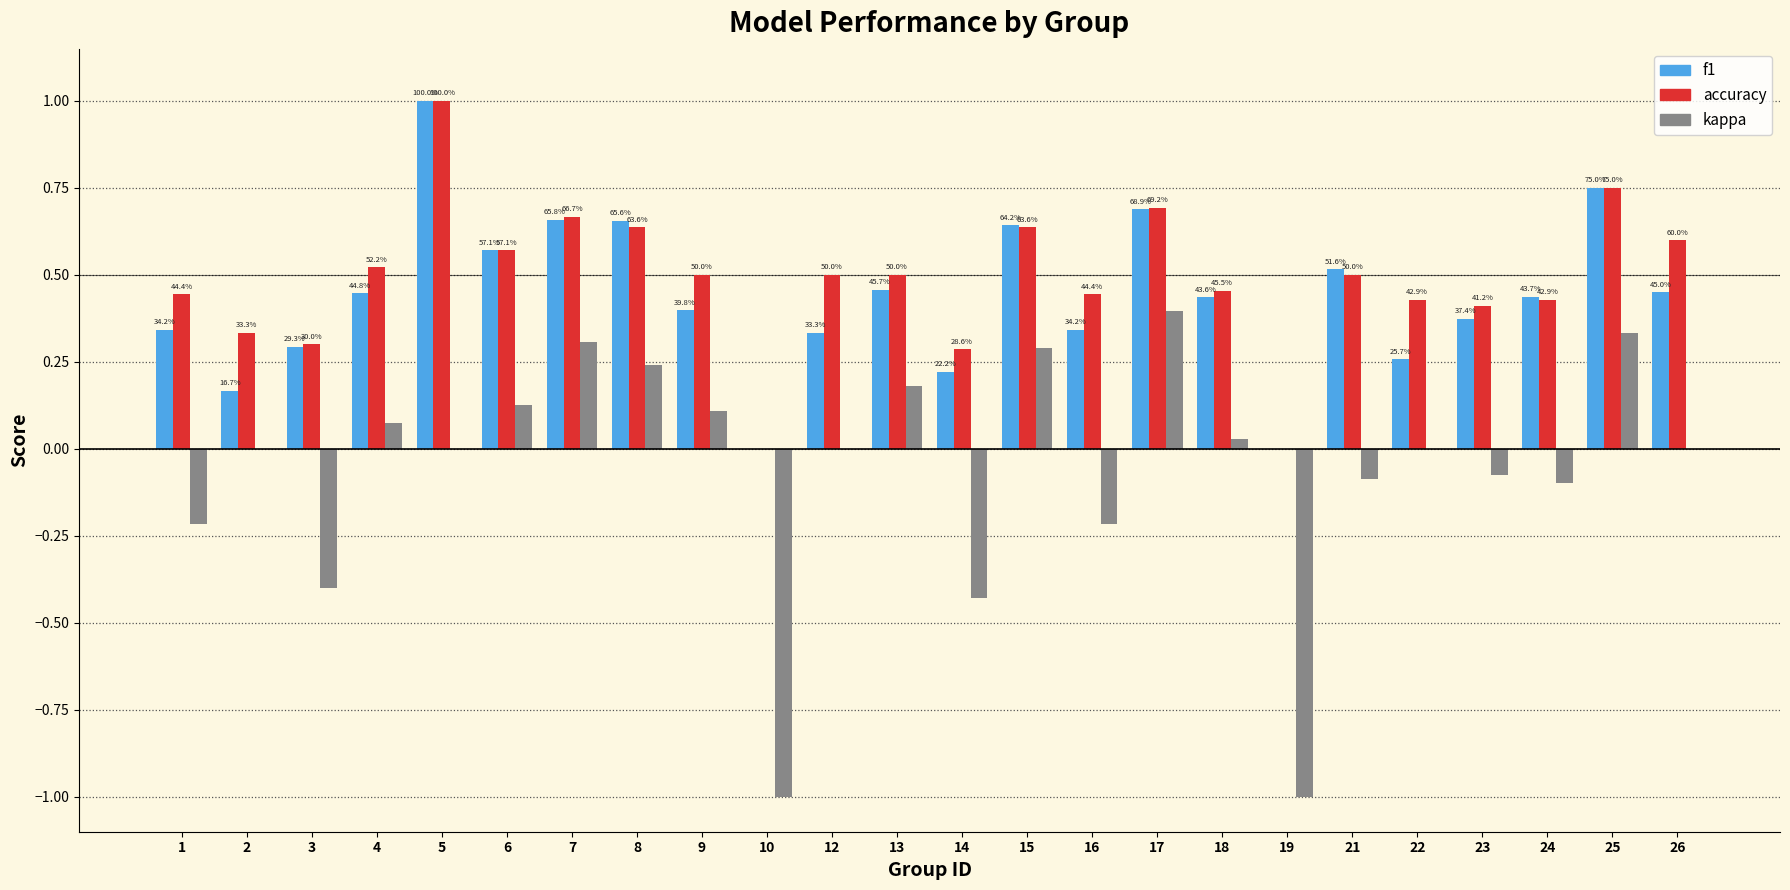

Reading left to right, transcribe all the data shown in this chart.

f1: 1=0.3	2=0.2	3=0.3	4=0.4	5=1.0	6=0.6	7=0.7	8=0.7	9=0.4	10=0.0	12=0.3	13=0.5	14=0.2	15=0.6	16=0.3	17=0.7	18=0.4	19=0.0	21=0.5	22=0.3	23=0.4	24=0.4	25=0.8	26=0.5
accuracy: 1=0.4	2=0.3	3=0.3	4=0.5	5=1.0	6=0.6	7=0.7	8=0.6	9=0.5	10=0.0	12=0.5	13=0.5	14=0.3	15=0.6	16=0.4	17=0.7	18=0.5	19=0.0	21=0.5	22=0.4	23=0.4	24=0.4	25=0.8	26=0.6
kappa: 1=-0.2	2=0.0	3=-0.4	4=0.1	5=0.0	6=0.1	7=0.3	8=0.2	9=0.1	10=-1.0	12=0.0	13=0.2	14=-0.4	15=0.3	16=-0.2	17=0.4	18=0.0	19=-1.0	21=-0.1	22=0.0	23=-0.1	24=-0.1	25=0.3	26=0.0